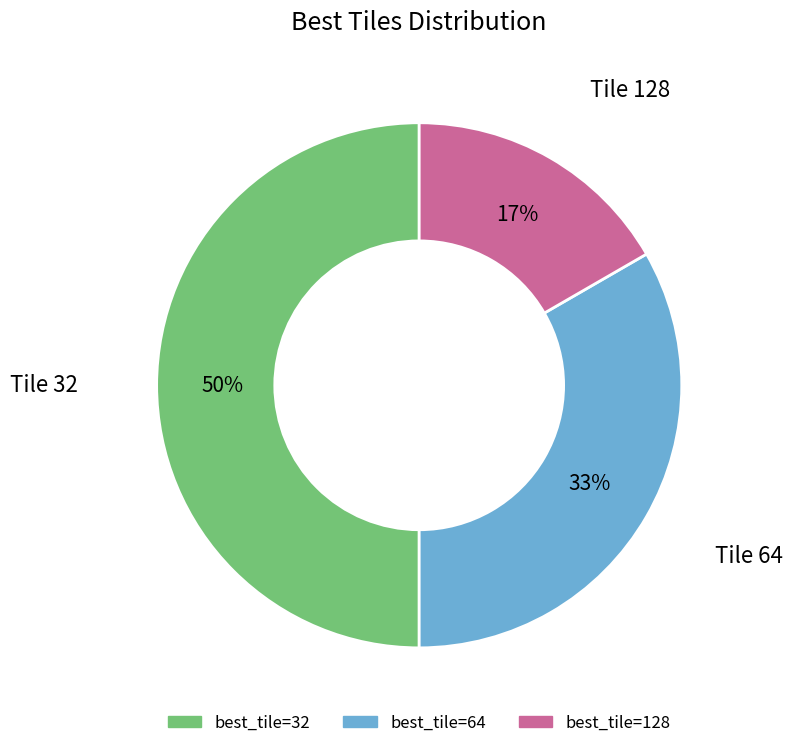

Which category has the biggest portion of the pie?

best_tile=32